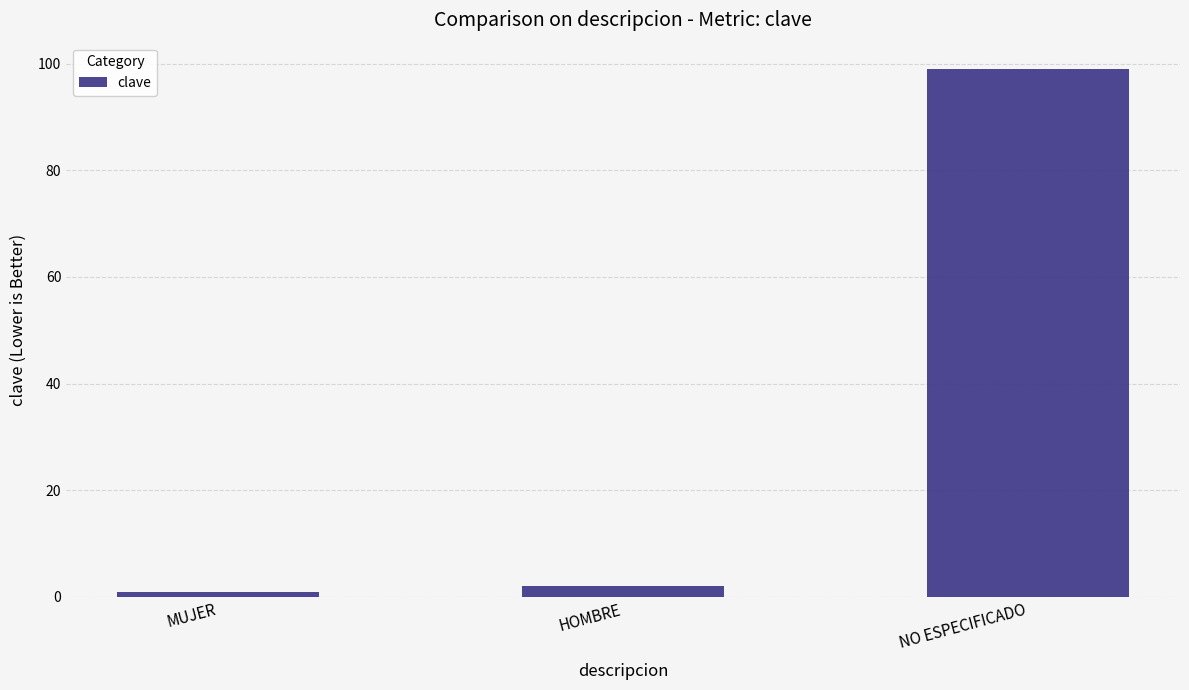

Does the chart contain stacked bars?

No